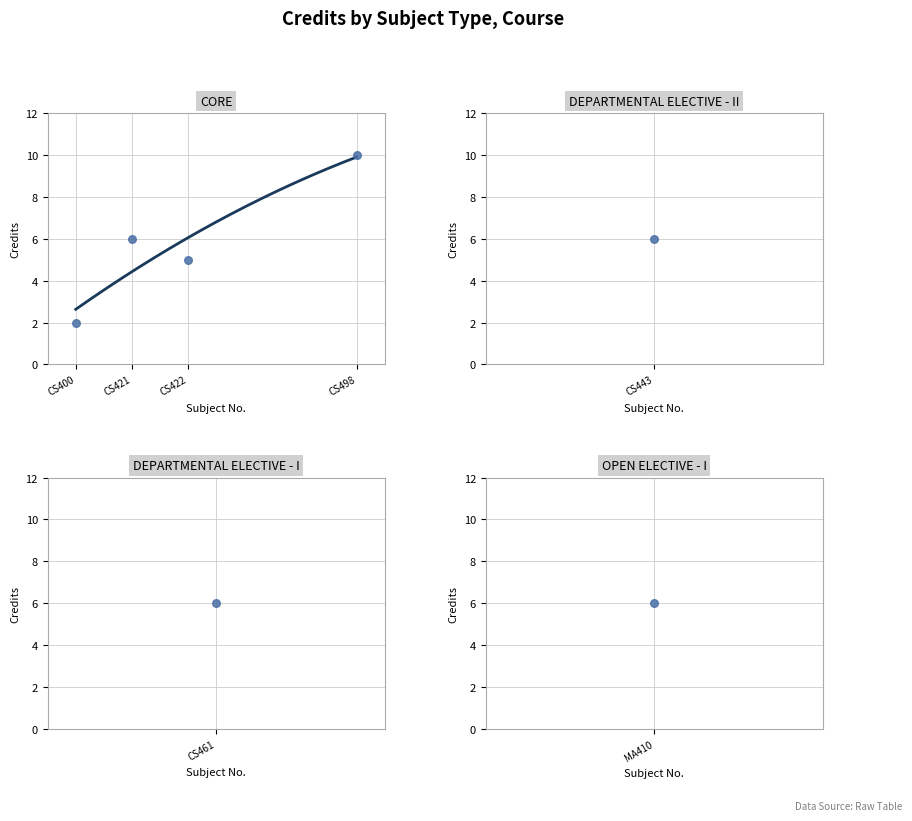

What is the change in value from CS422 to CS498?

+5